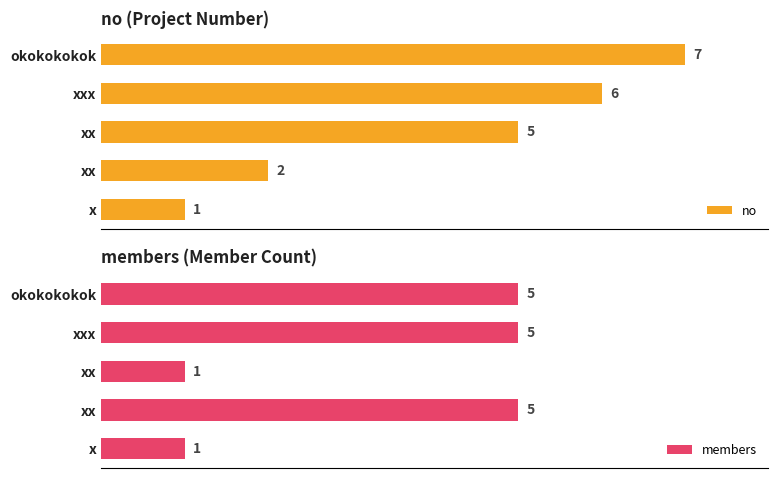

Count the no values in the range 2 to 6.

3